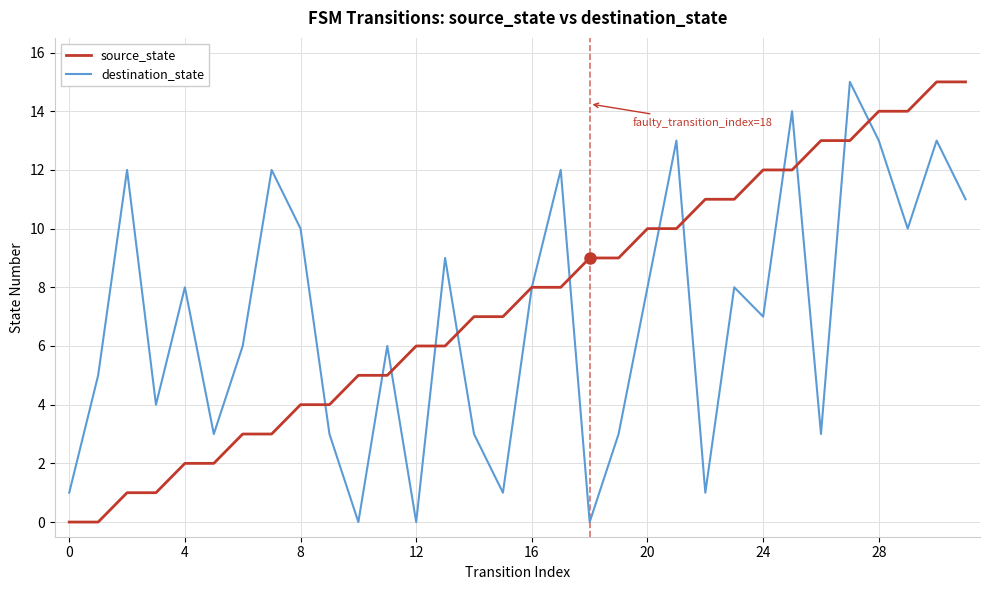

What is the maximum value for destination_state?

15